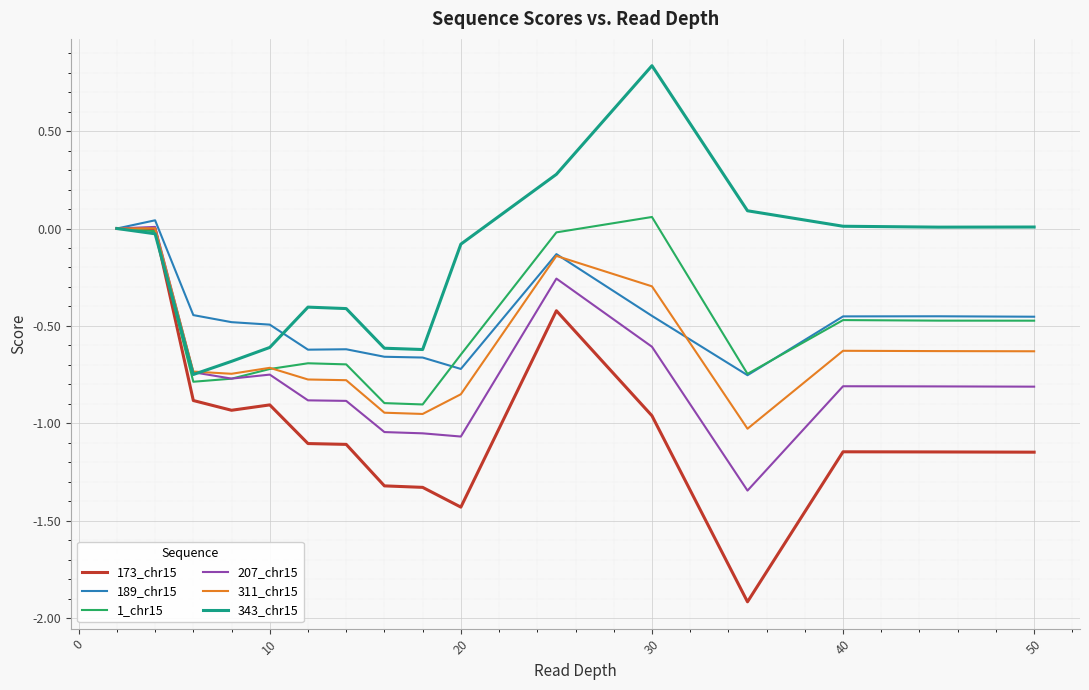

Which series has the widest spread of values?

173_chr15